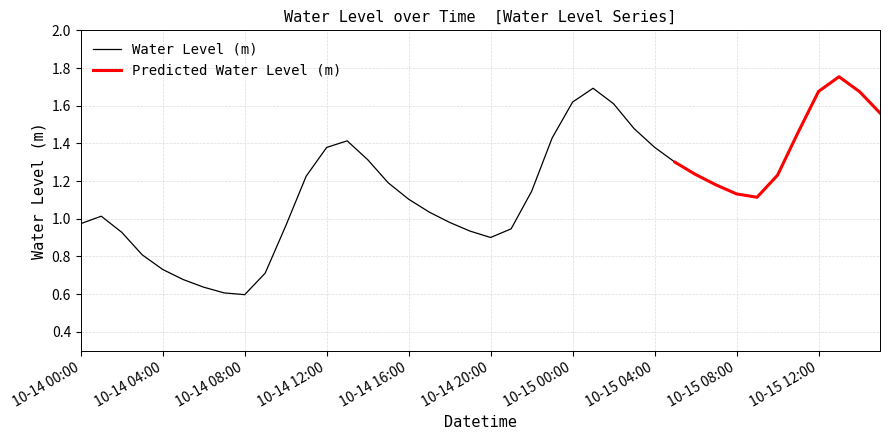

True or false: the data shows 0.4 at 2023-10-14 17:00.

False